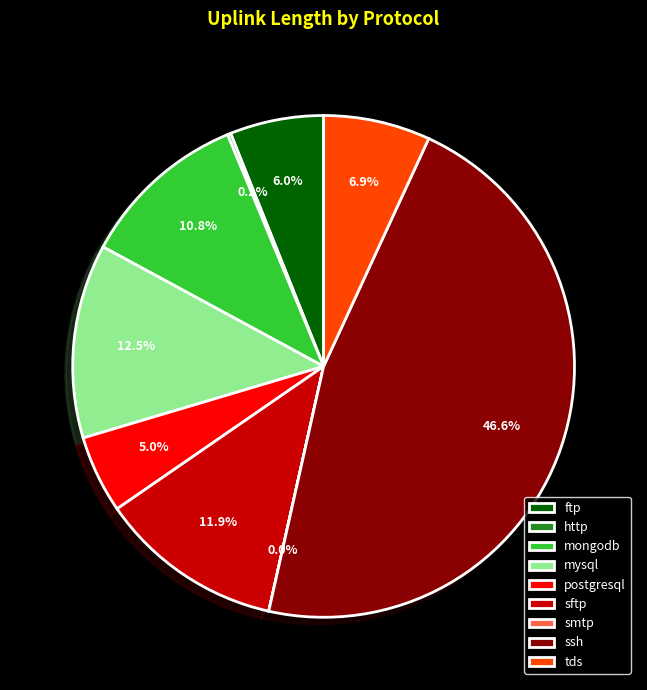

What is the total percentage of mysql and mongodb?

23.3%